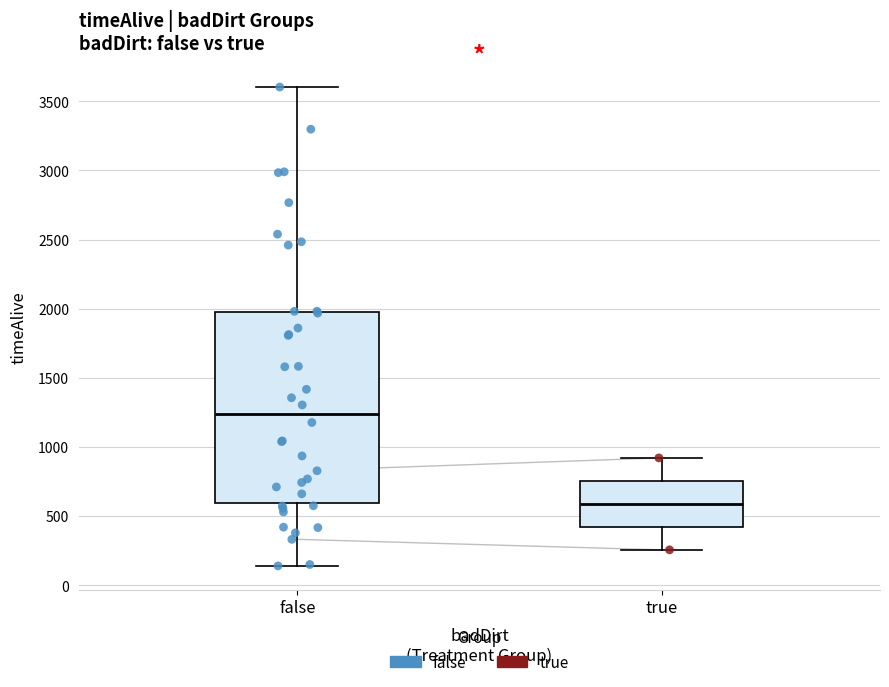

Which box has the lowest median line?

true